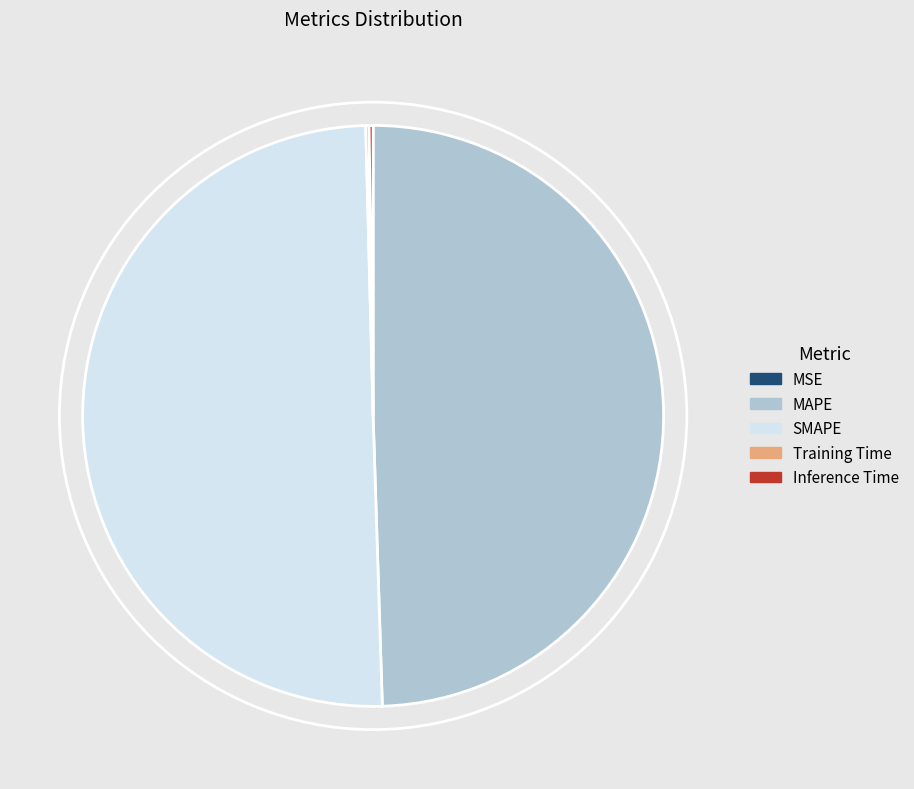

What is the largest slice in the pie chart?

SMAPE